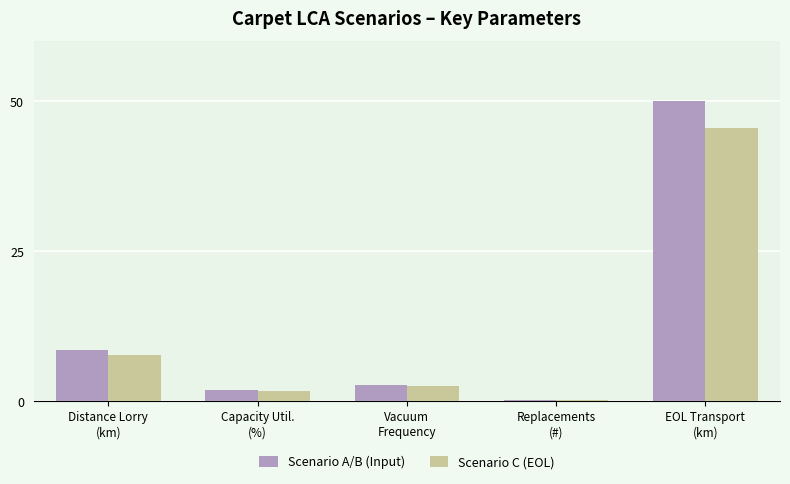

At which category is the sum across all series the highest?

EOL Transport
(km)